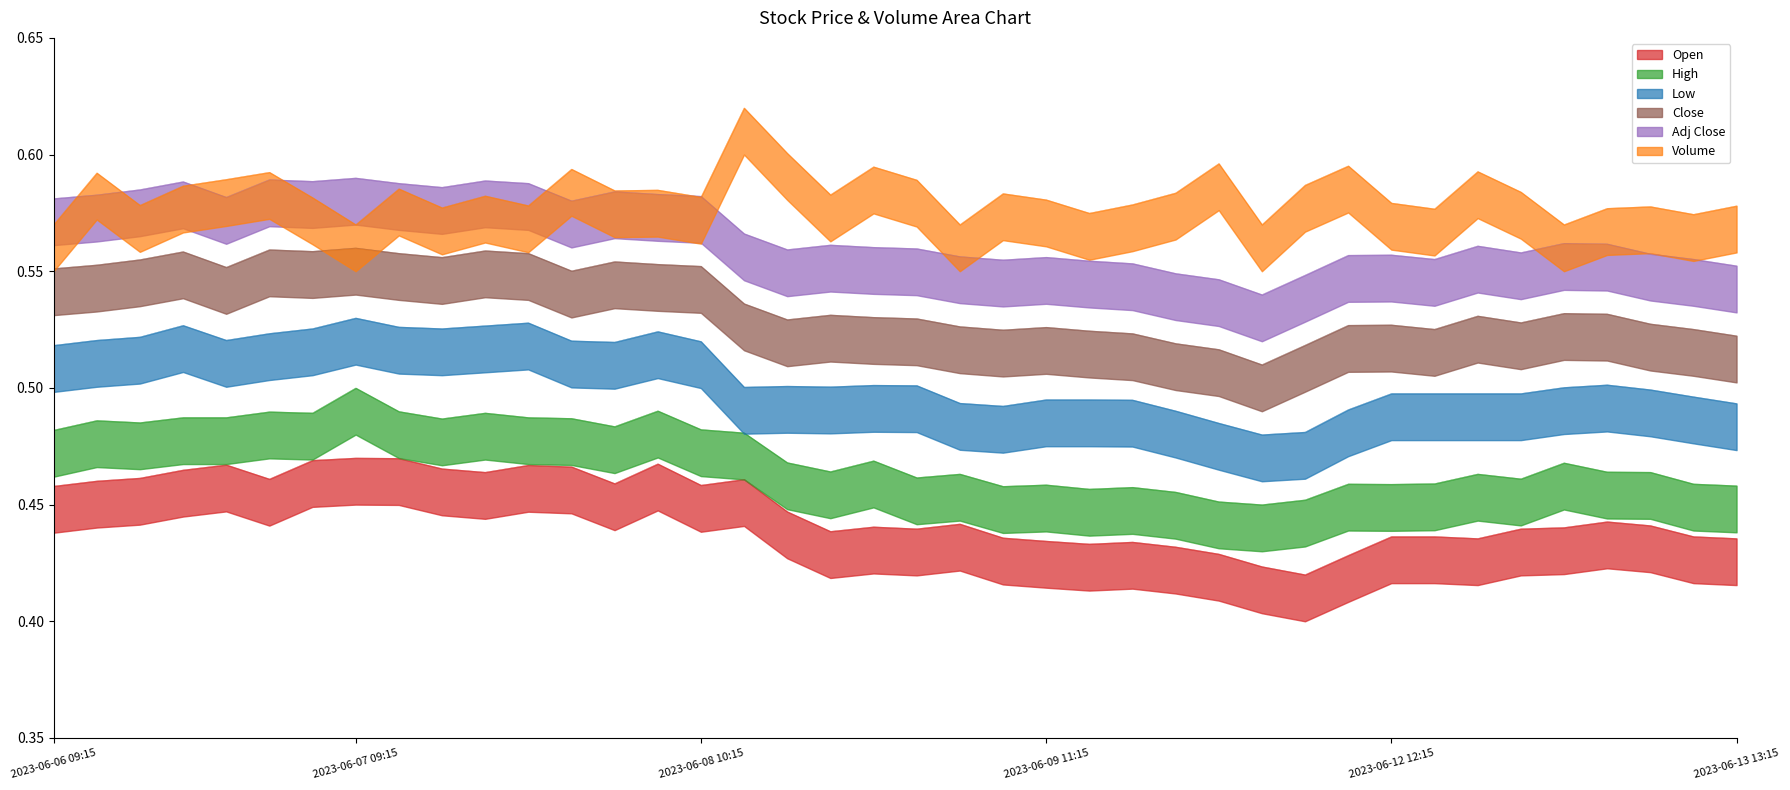

At which category does High reach its first local peak?

2023-06-06 10:15